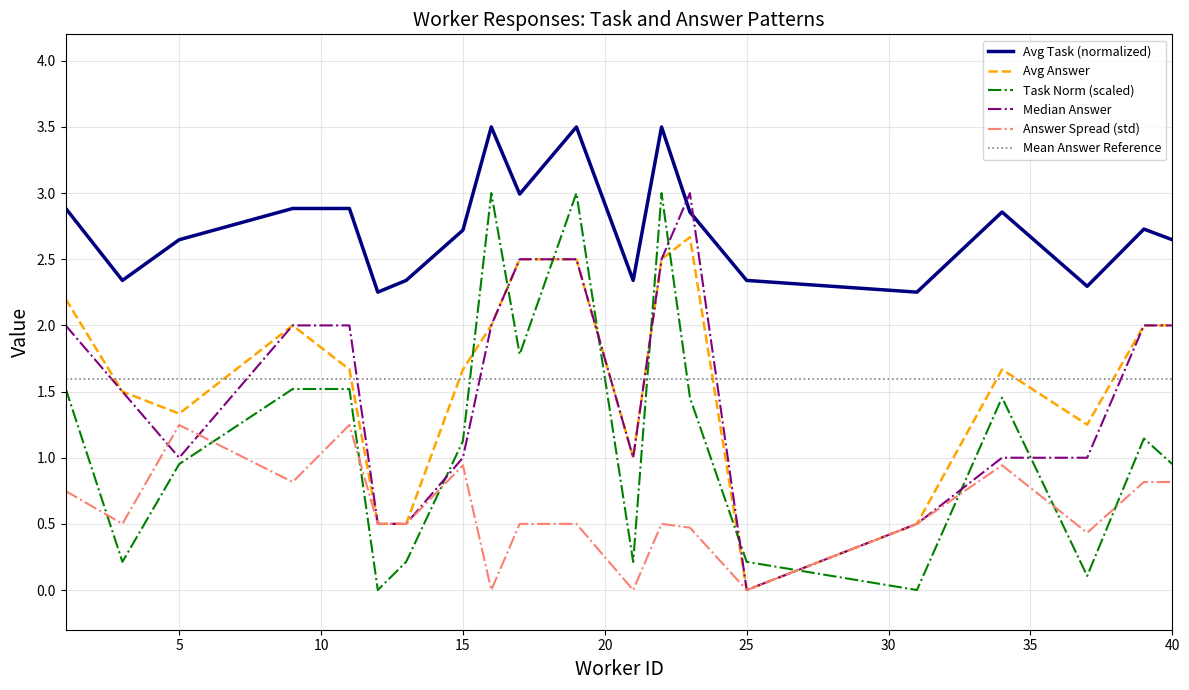

How many intersections are there between Avg Answer and Task Norm (scaled)?

8